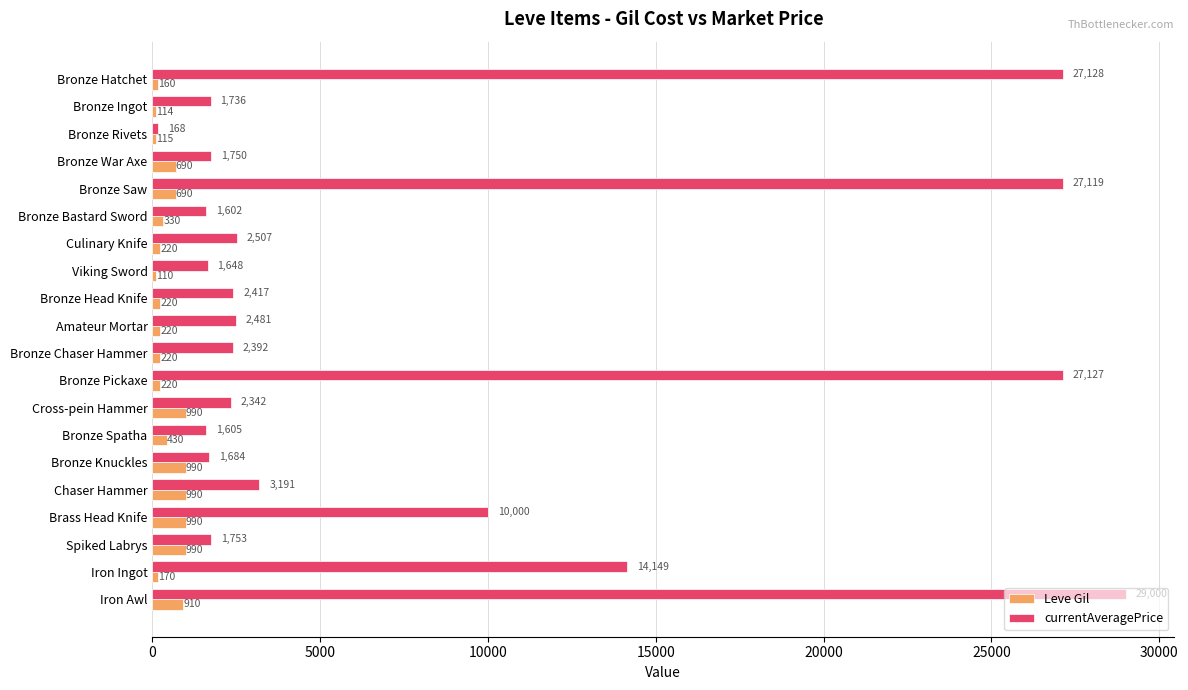

The value of currentAveragePrice at Bronze Chaser Hammer is 2392. True or false?

True